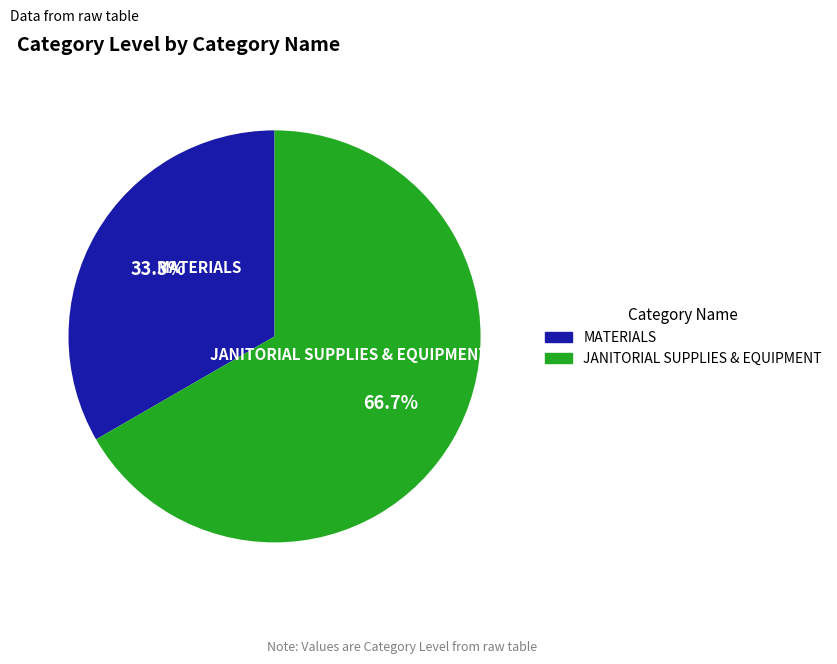

Which has a higher value, JANITORIAL SUPPLIES & EQUIPMENT or MATERIALS?

JANITORIAL SUPPLIES & EQUIPMENT